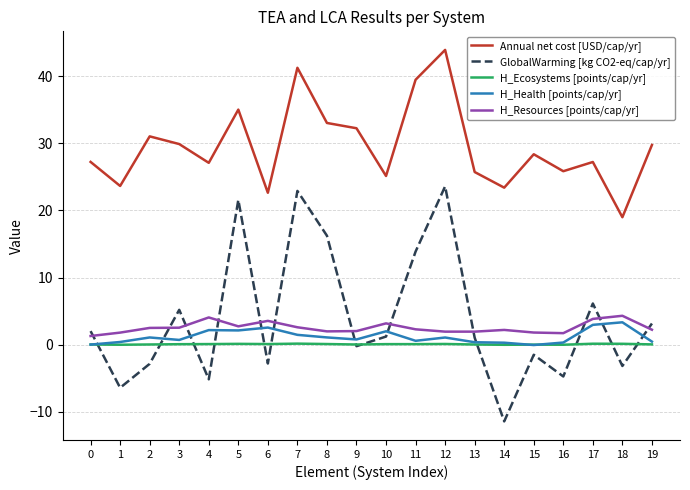

Is it true that H_Ecosystems [points/cap/yr] equals 0.0 at 19?

True